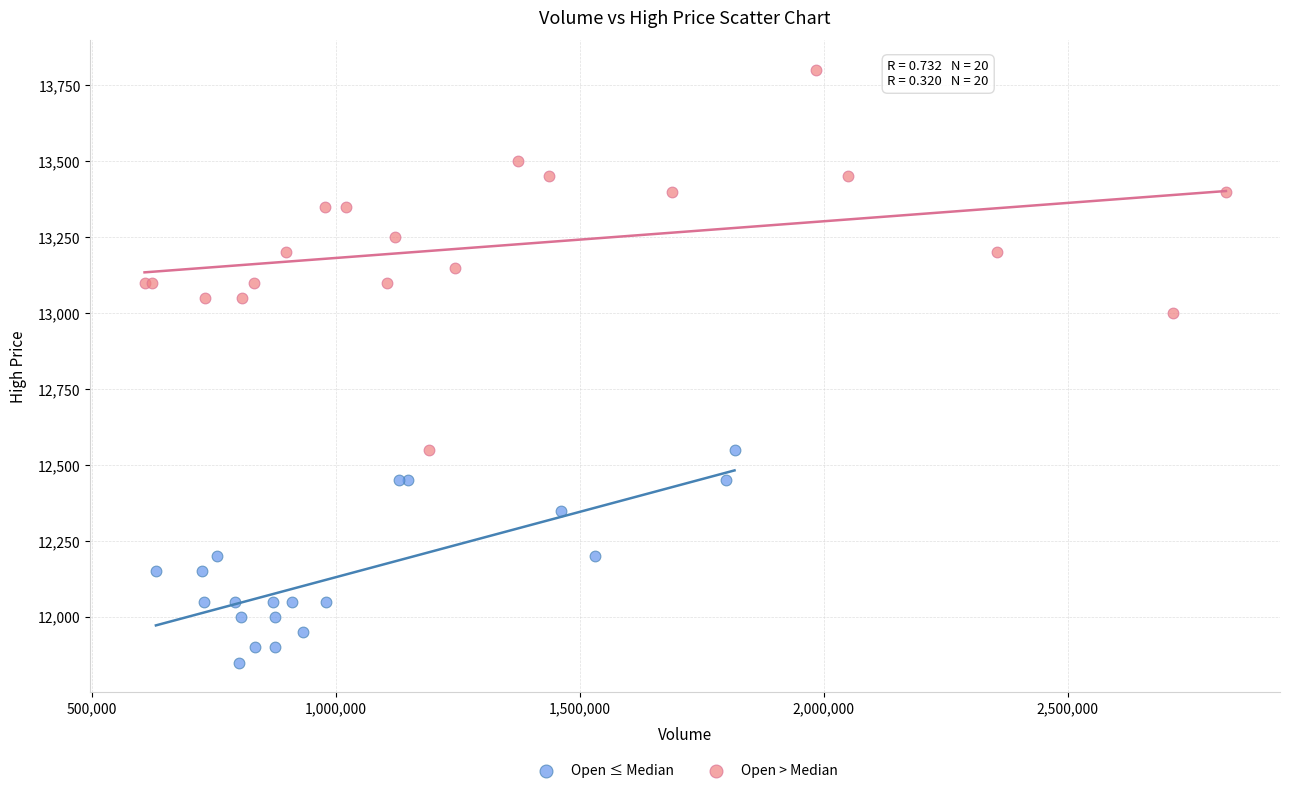

Which series contains the lowest Y value?

Open ≤ Median